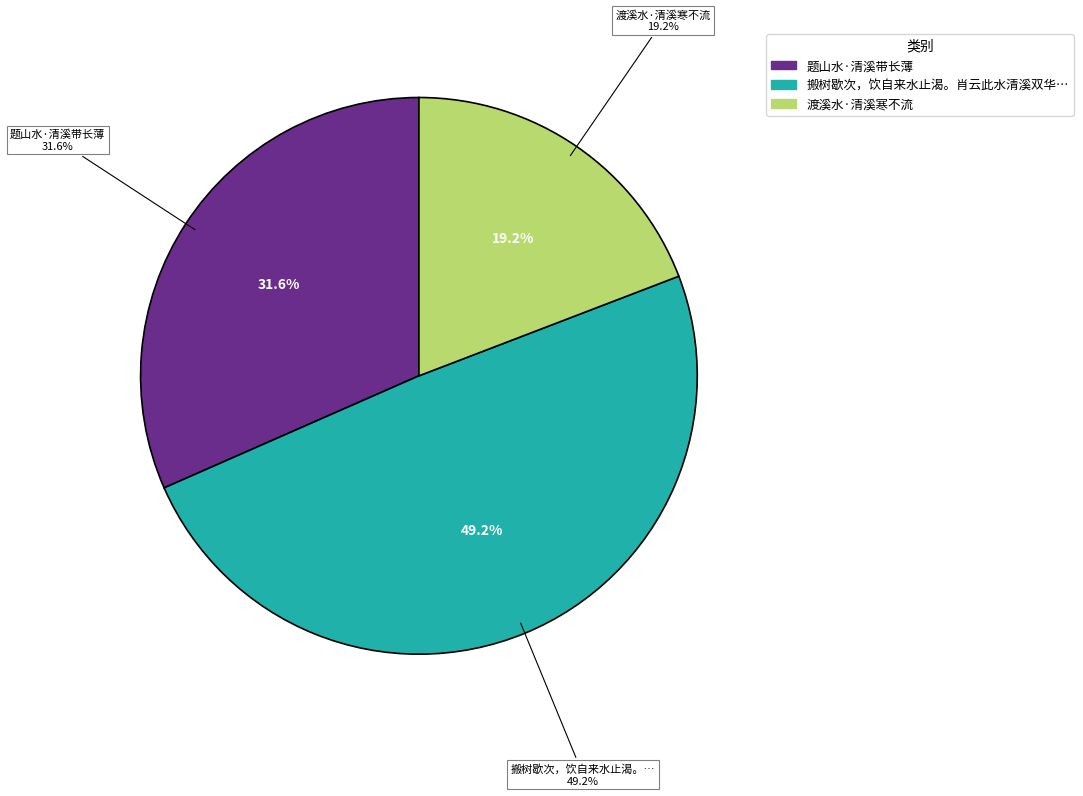

The 渡溪水·清溪寒不流 slice represents 19% of the pie. True or false?

True